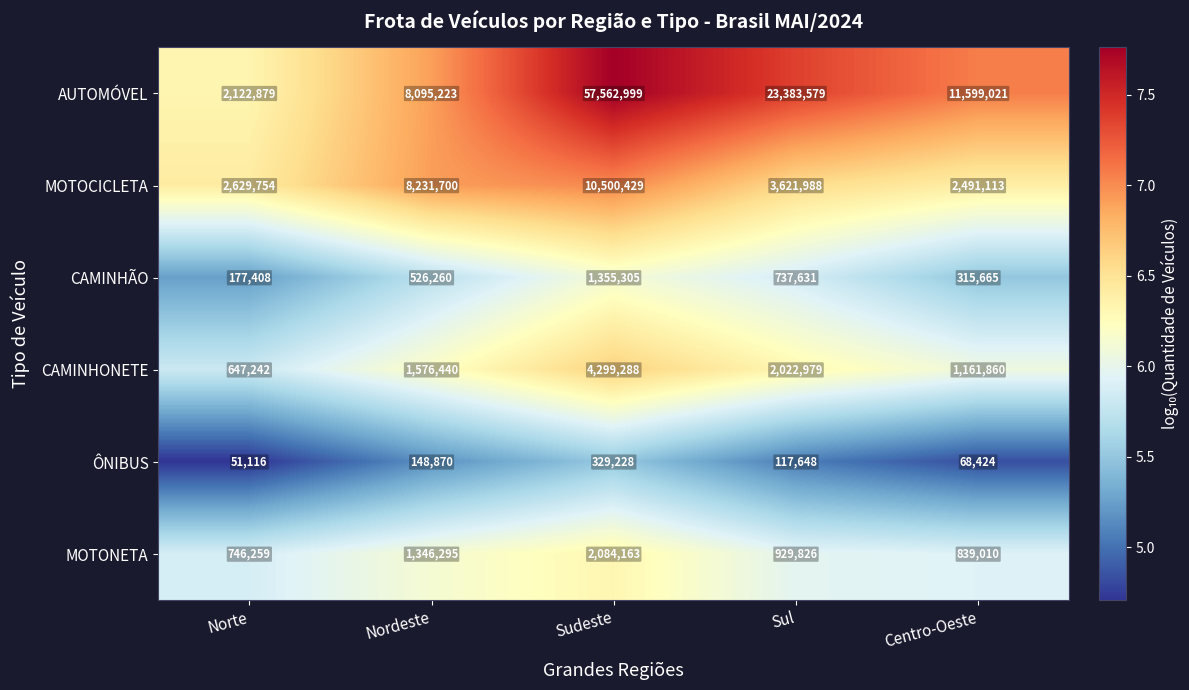

Where is AUTOMÓVEL nearest to the value 29842939?

Sul